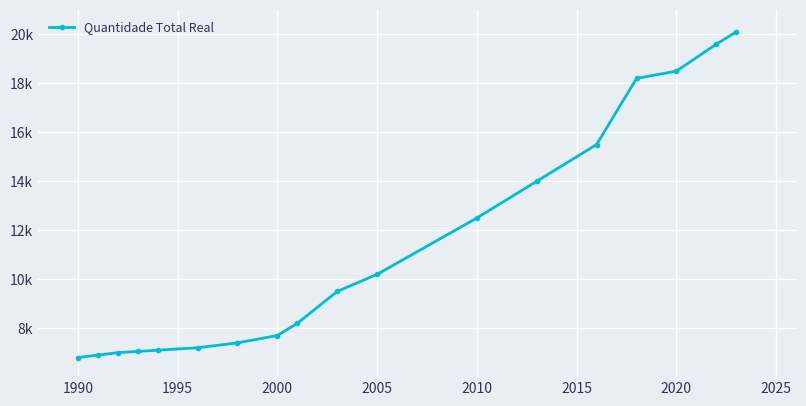

Is this an area chart (filled region under the line)?

No